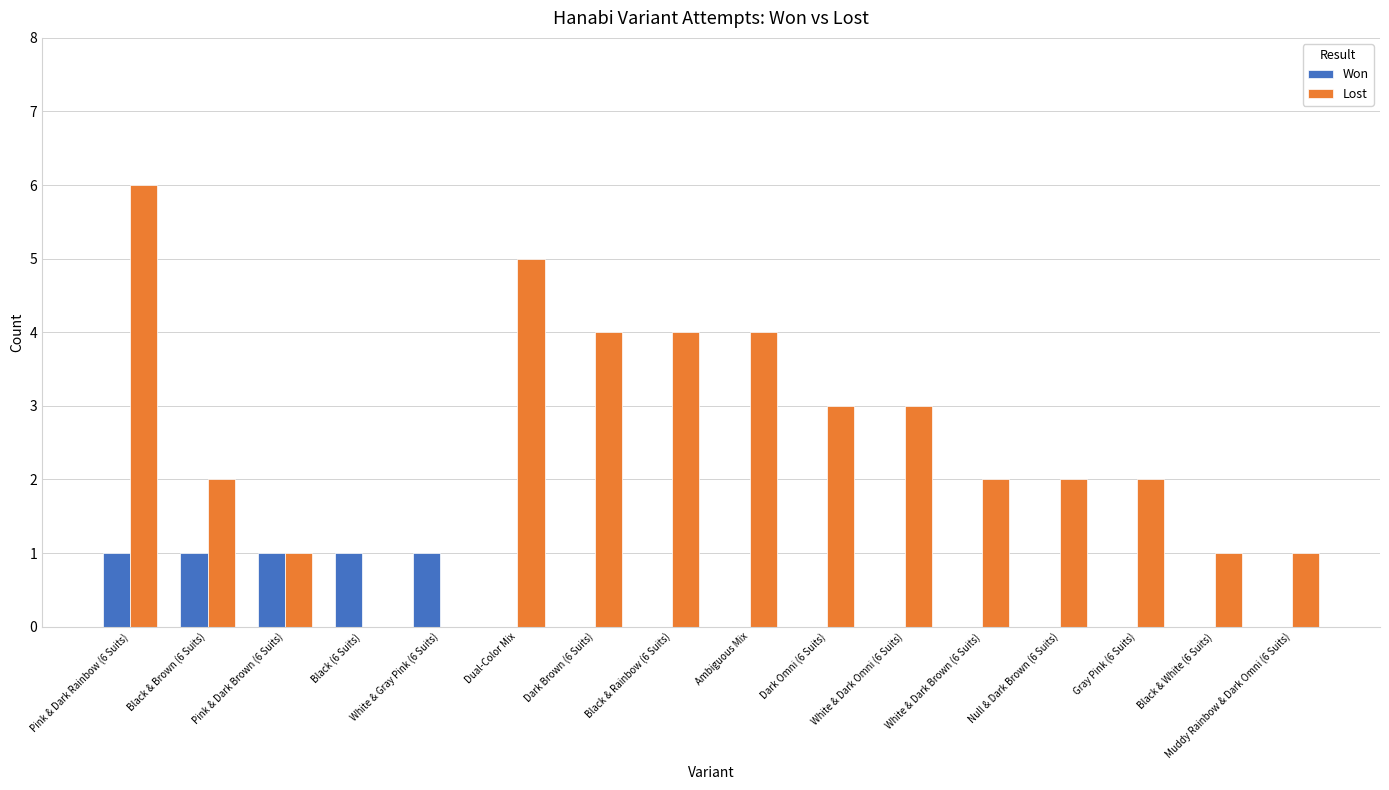

What is the difference between the Lost values at Dark Brown (6 Suits) and Gray Pink (6 Suits)?

2